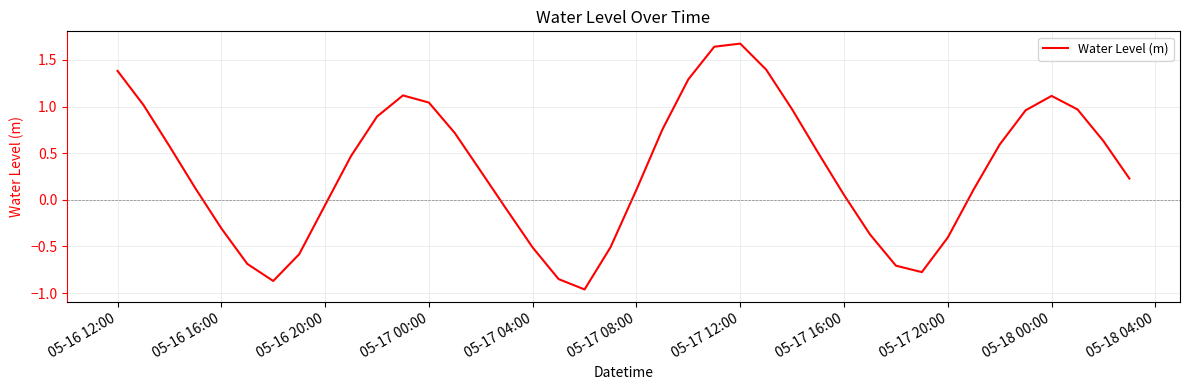

What is the difference between the maximum and minimum values?

2.6